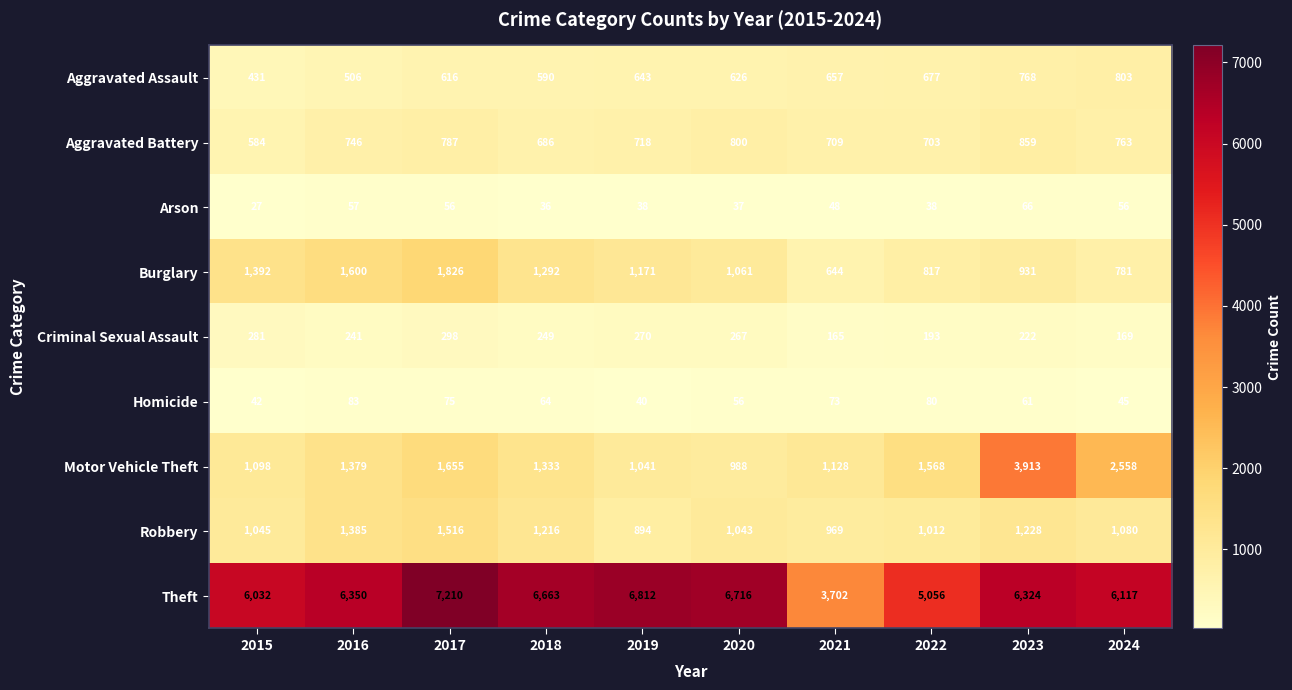

Is it true that Aggravated Assault equals 248 at 2021?

False